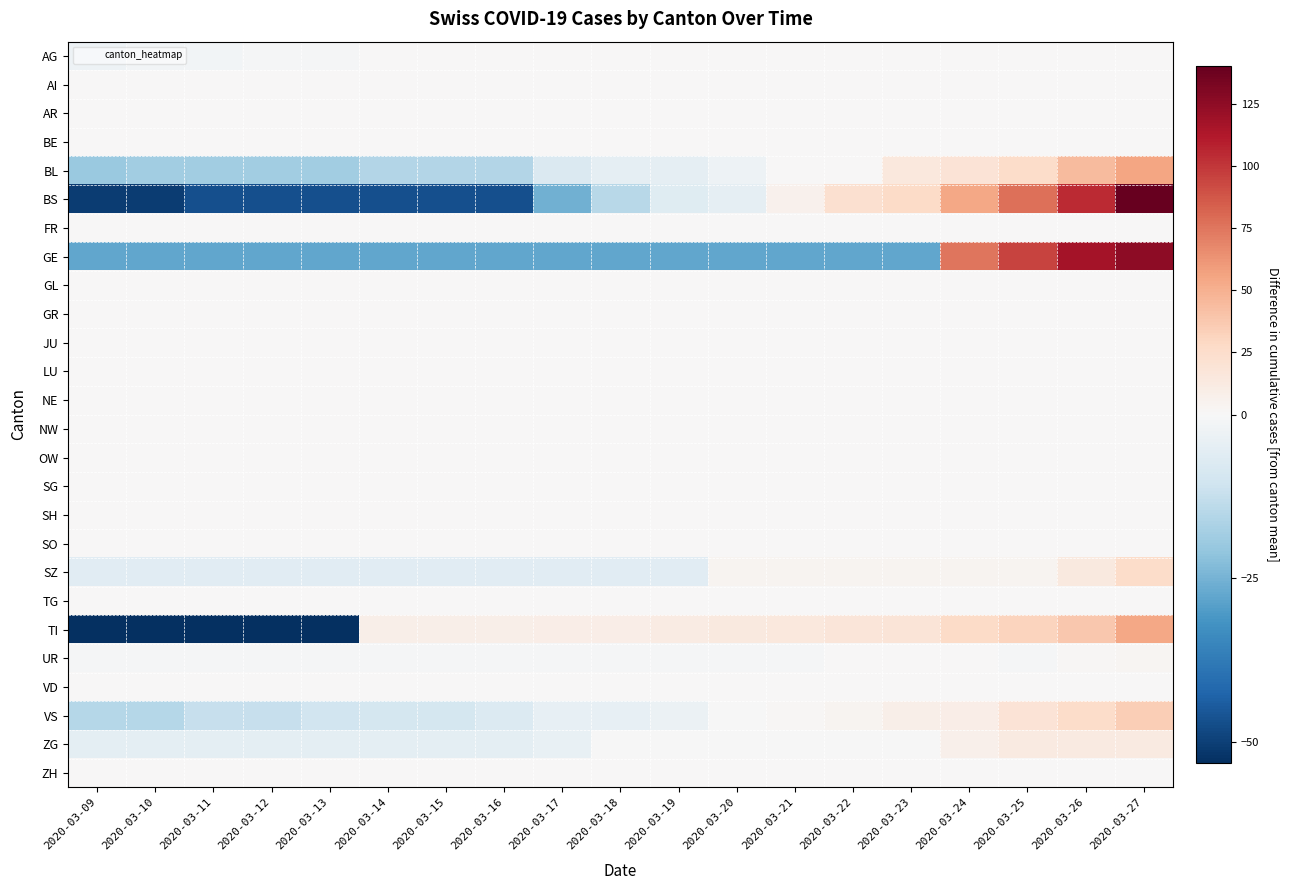

What is the difference between the highest and lowest values at 2020-03-09?

53.2